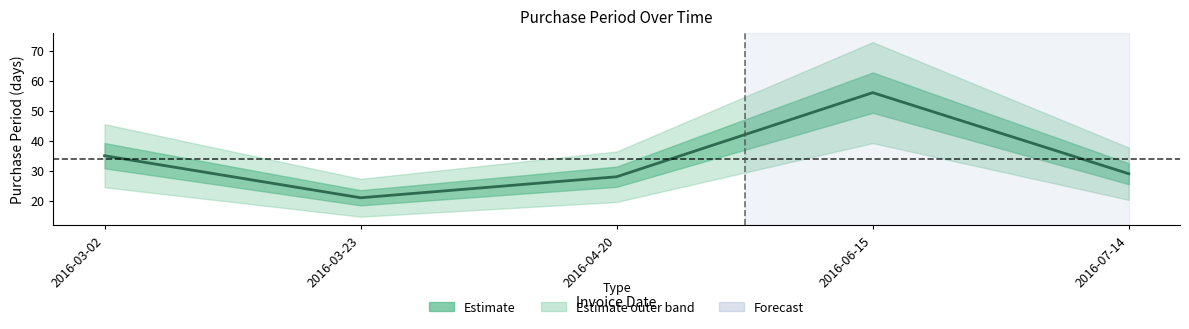

What is the minimum value shown in the chart?

21